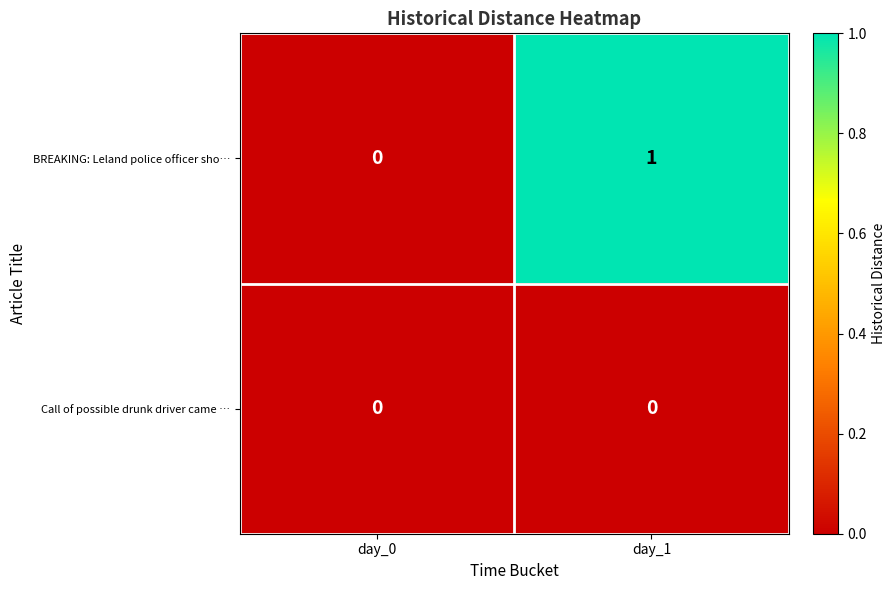

Which series has the widest spread of values?

BREAKING: Leland police officer sho…